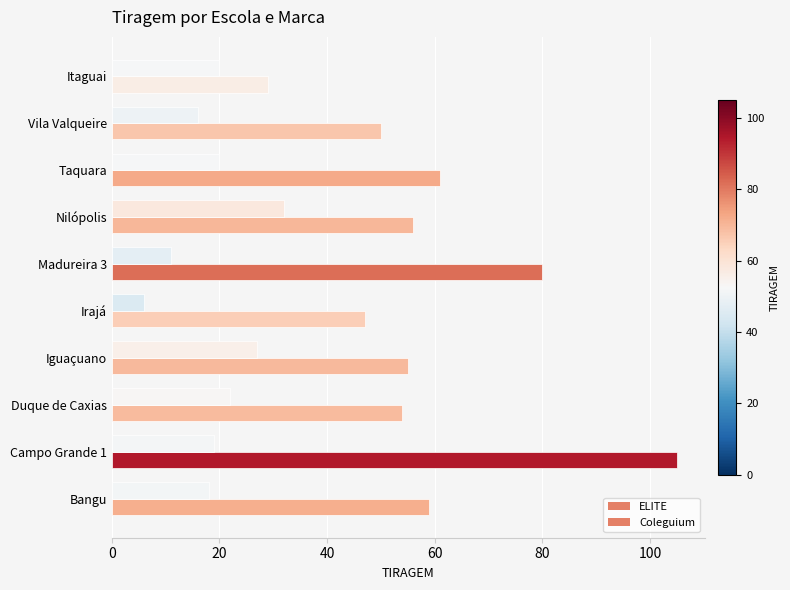

What are all the series names shown in the legend?

ELITE, Coleguium